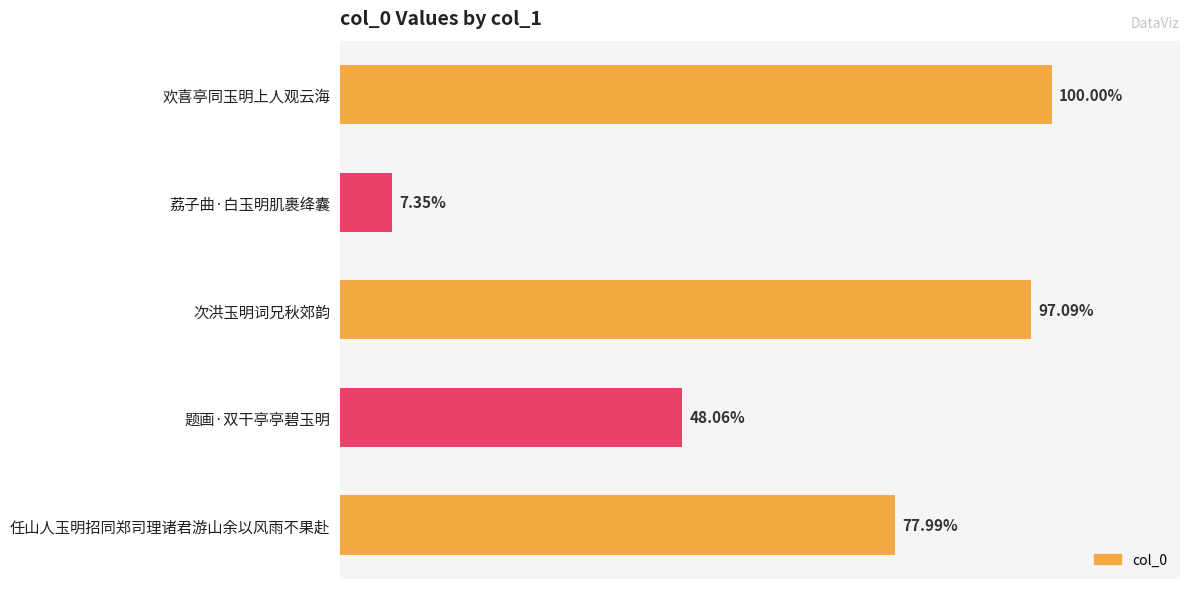

Are the bars horizontal?

Yes